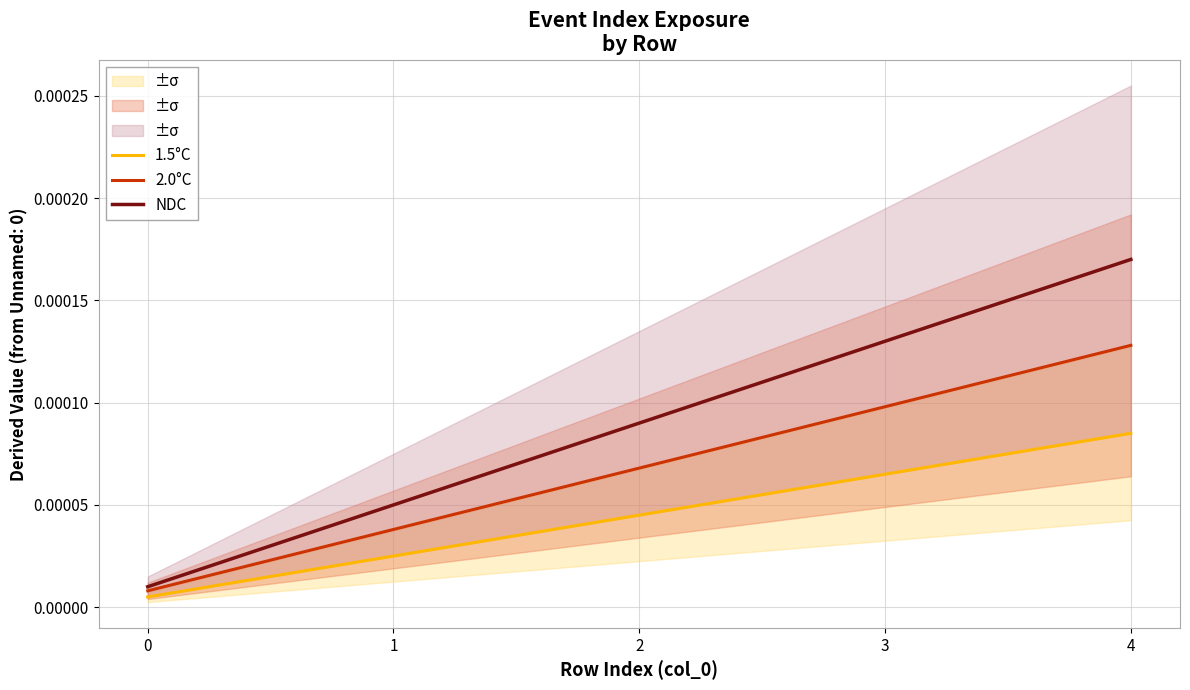

What are all the series names shown in the legend?

1.5°C, 2.0°C, NDC